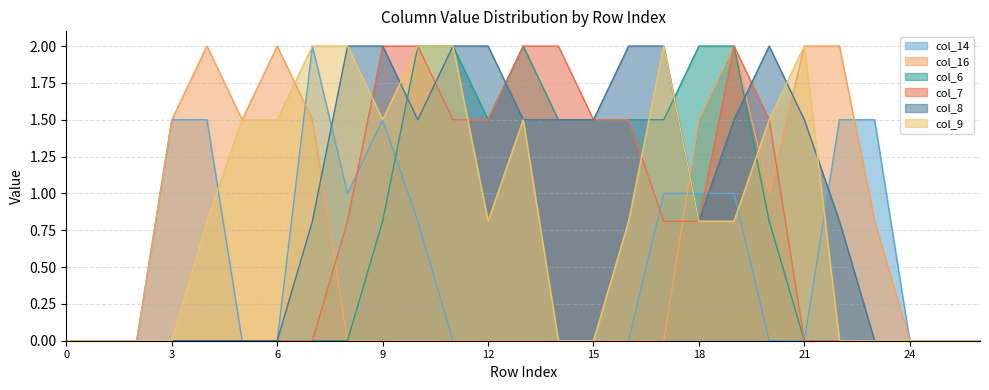

True or false: col_8 and col_9 intersect in this chart.

True